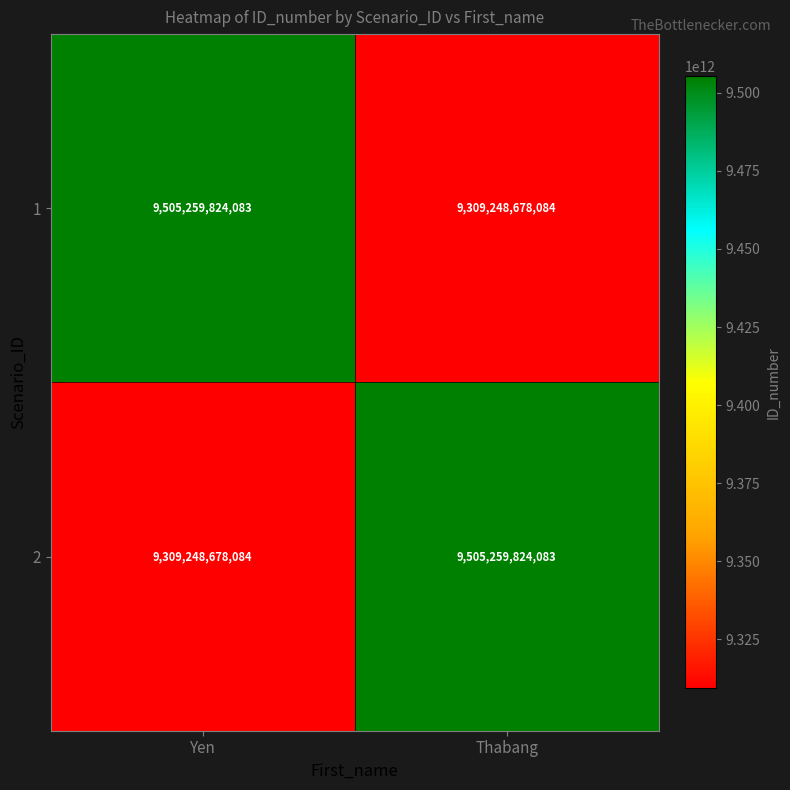

Where is 2 nearest to the value 9407254251083?

Yen